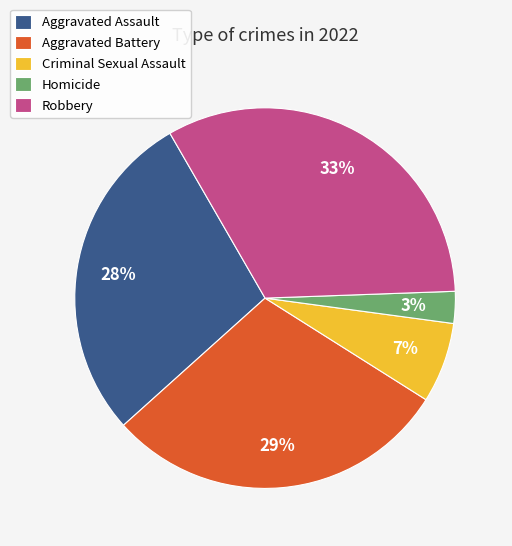

Which slice is the largest?

Robbery